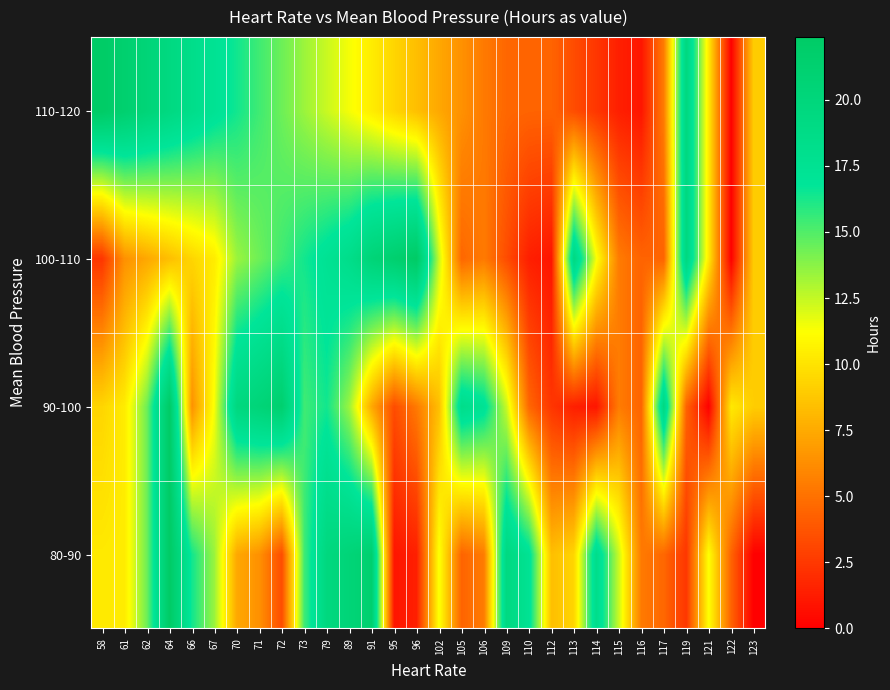

Which has a higher value, 123 or 61?

61